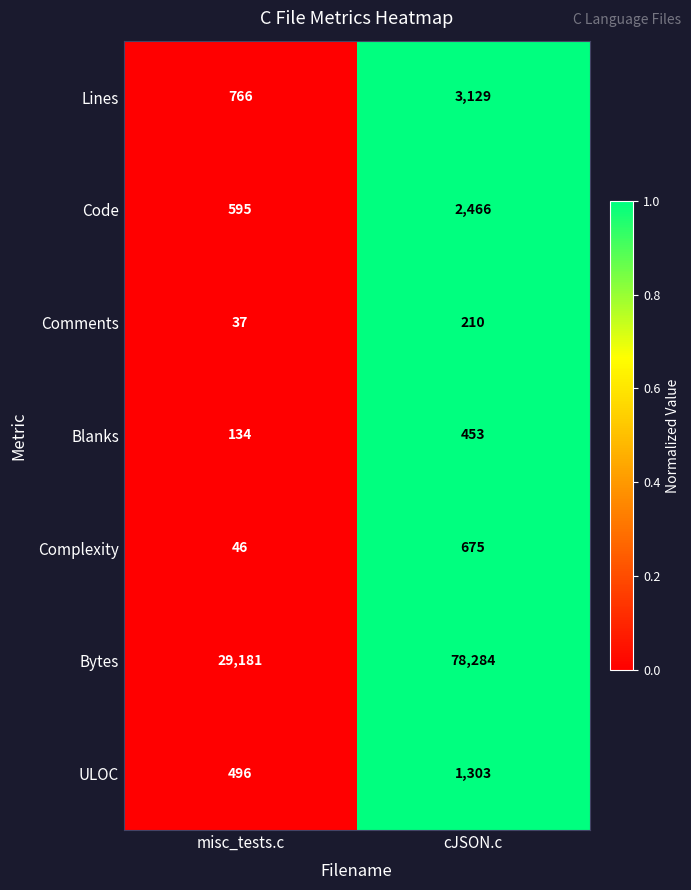

What is the spread (max minus min) of values at misc_tests.c?

29144